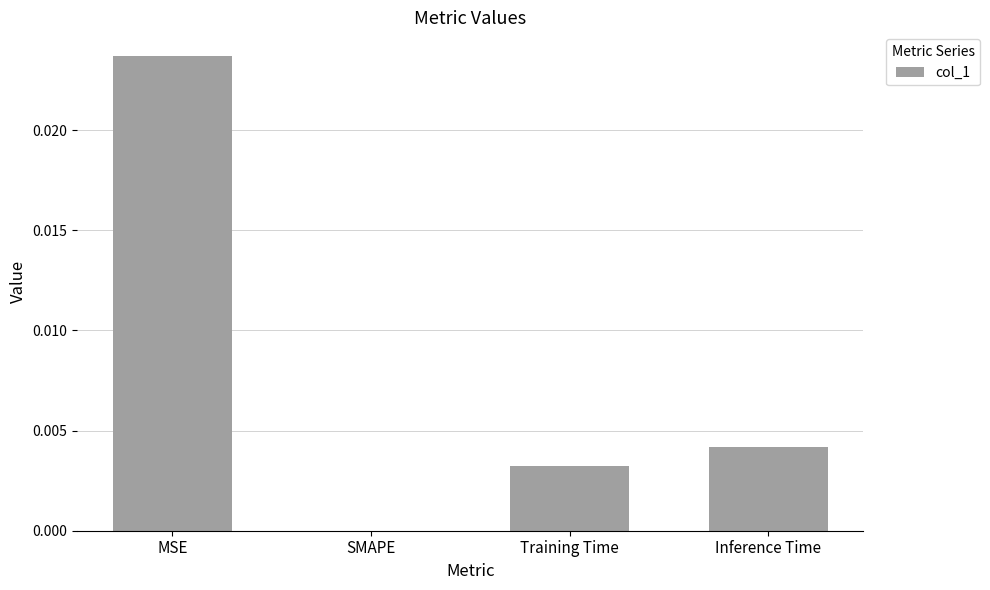

Which label corresponds to the largest value in the chart?

MSE